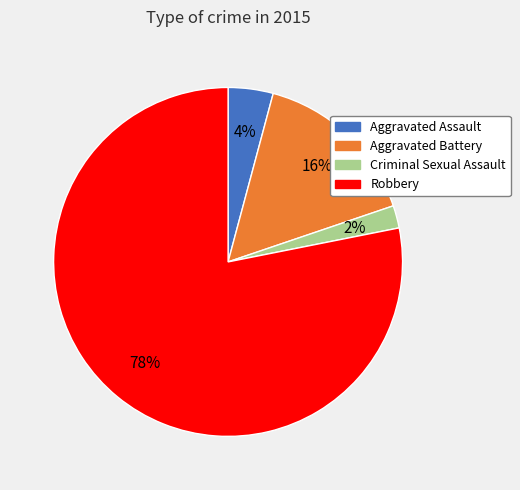

What is the ratio of the value at Criminal Sexual Assault to the value at Aggravated Assault?

0.5